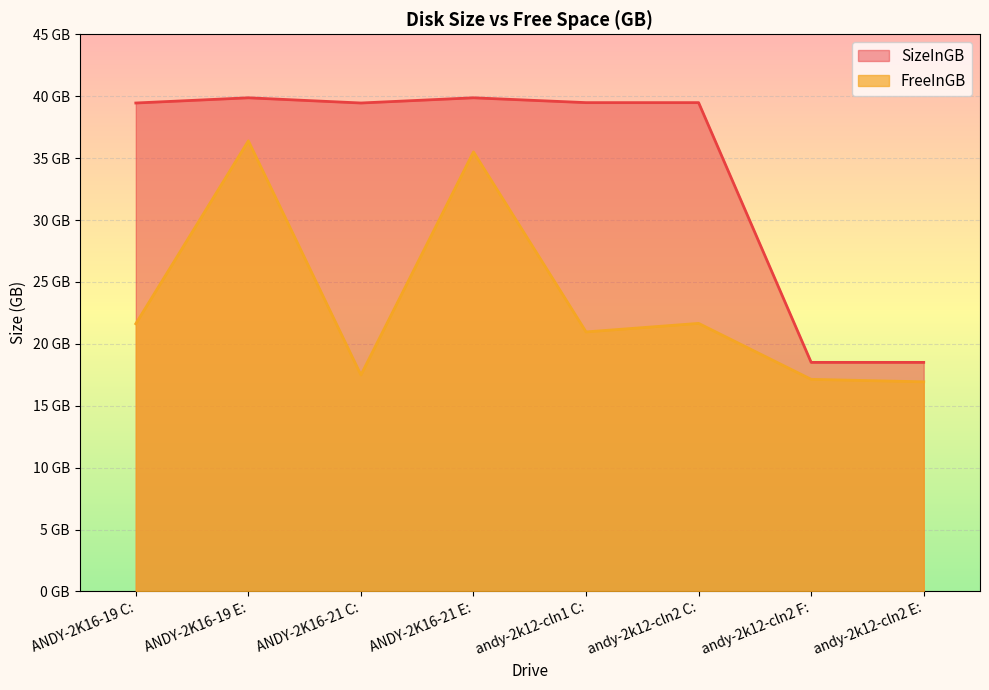

Does the chart display data point markers on the line(s)?

No